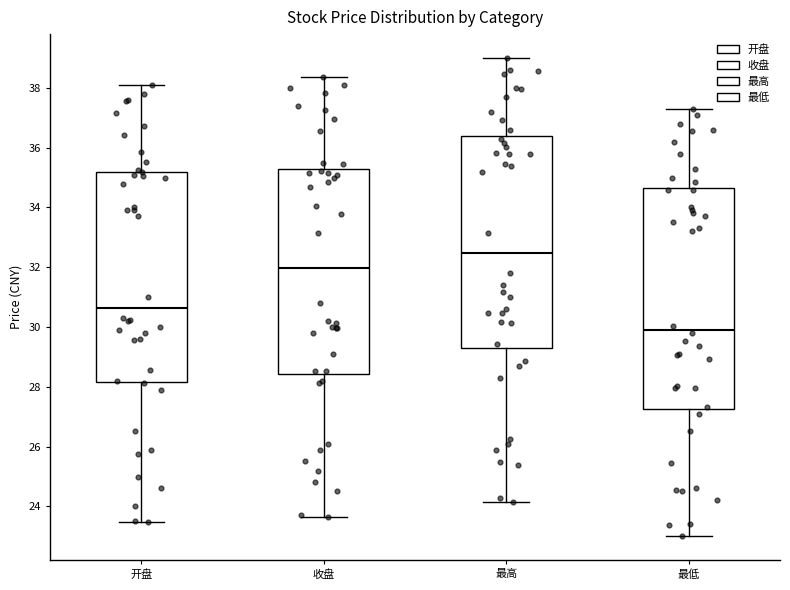

Reading left to right, read every box against the y-axis: the position of its median line, the range the box covers, and the ends of its whiskers. The values are not printed on the chart, so give them approximately, as read against the axis.

开盘: median 30.6, box 28.2 to 35.2, whiskers 23.4 to 38.2
收盘: median 32.0, box 28.4 to 35.2, whiskers 23.6 to 38.4
最高: median 32.4, box 29.4 to 36.4, whiskers 24.2 to 39.0
最低: median 30.0, box 27.2 to 34.6, whiskers 23.0 to 37.4